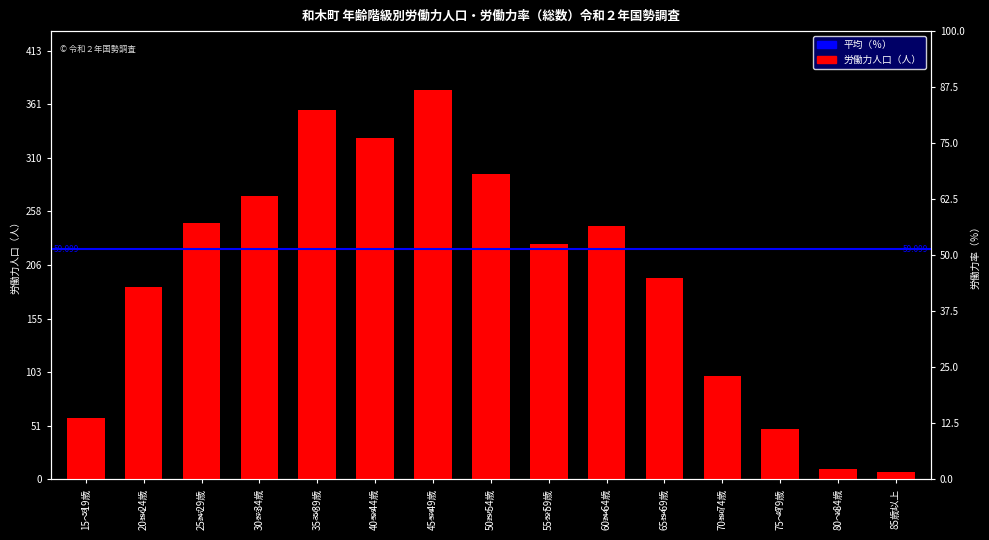

What is the smallest value displayed?

7